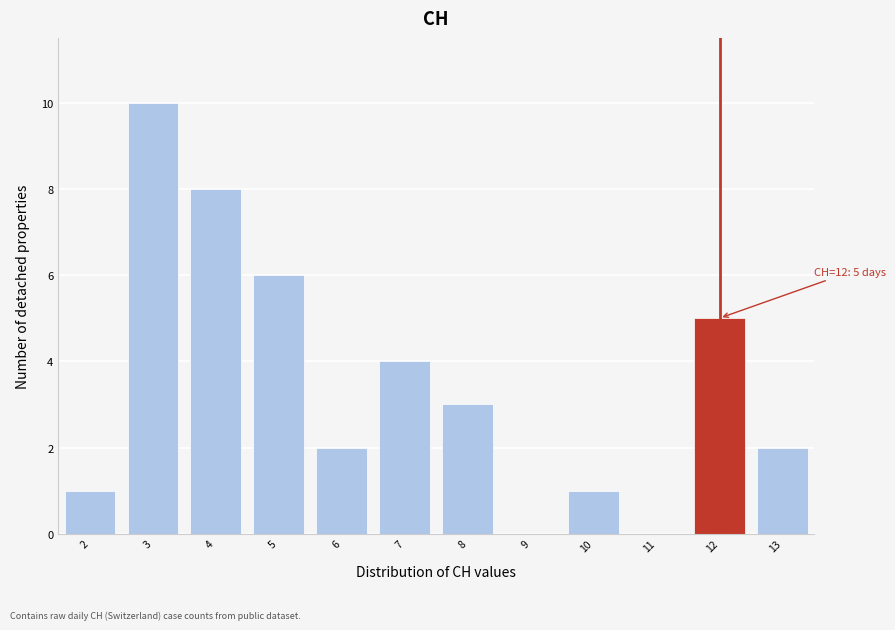

Which range on the x-axis has the tallest bar?

2.5 to 3.5